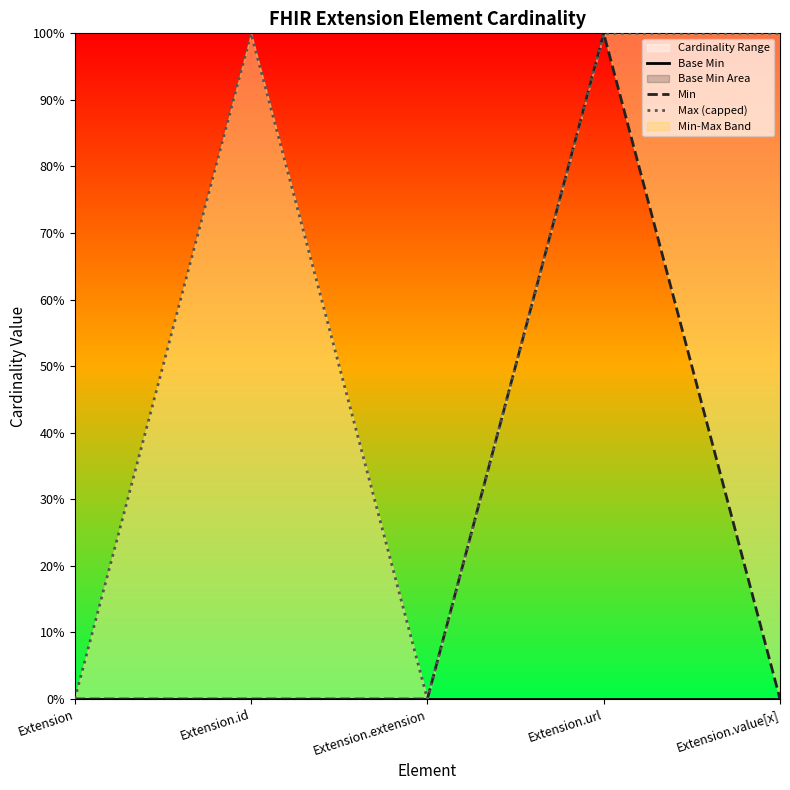

True or false: Max (capped) and Base Min cross at least once.

False